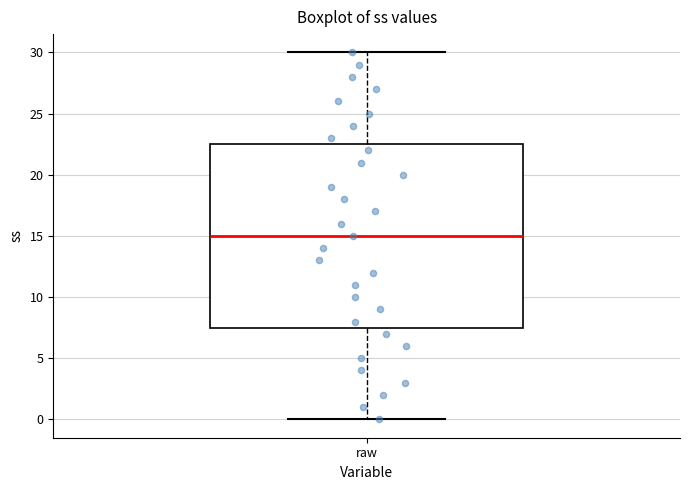

Transcribe this box plot: give where the median line is, the range the box spans, and where the two whiskers end, as read against the y-axis. The values are not printed on the chart, so give them approximately, as read against the axis.

median 15.0, box 7.5 to 22.5, whiskers 0.0 to 30.0